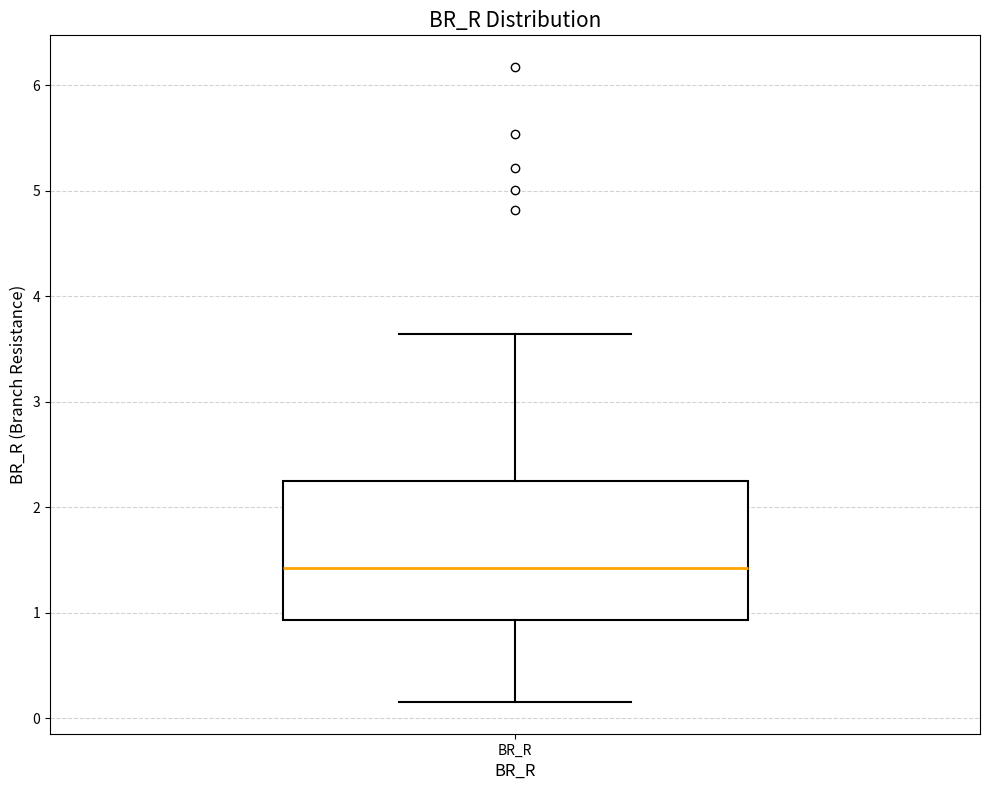

Where is the lower edge of the box for BR_R on the y-axis? The values are not printed on the chart, so give them approximately, as read against the axis.

0.9